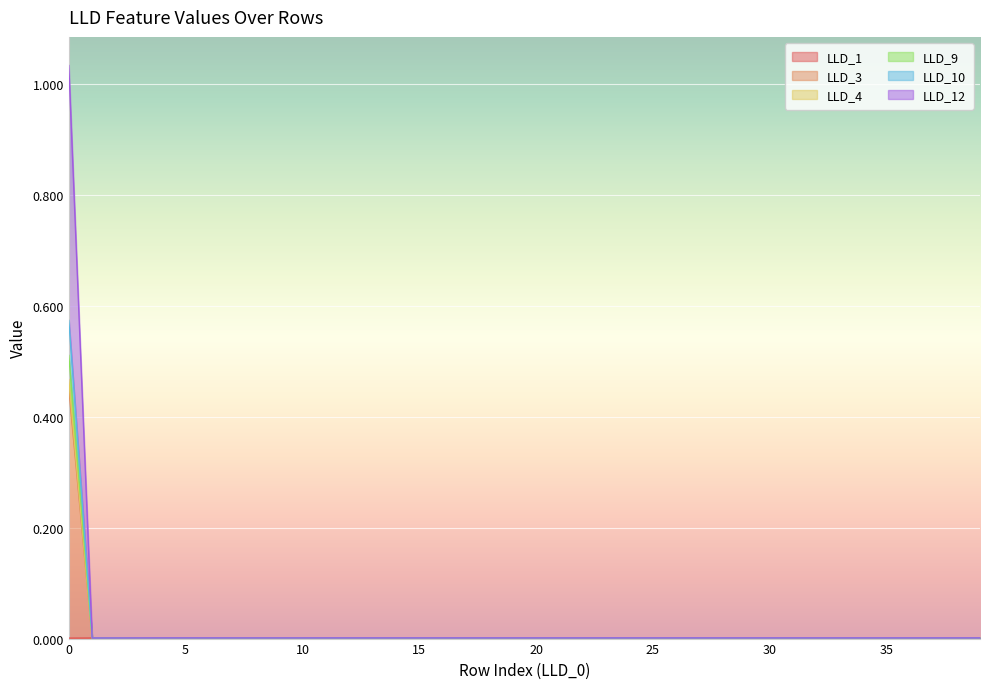

Where is LLD_4 nearest to the value 0?

1